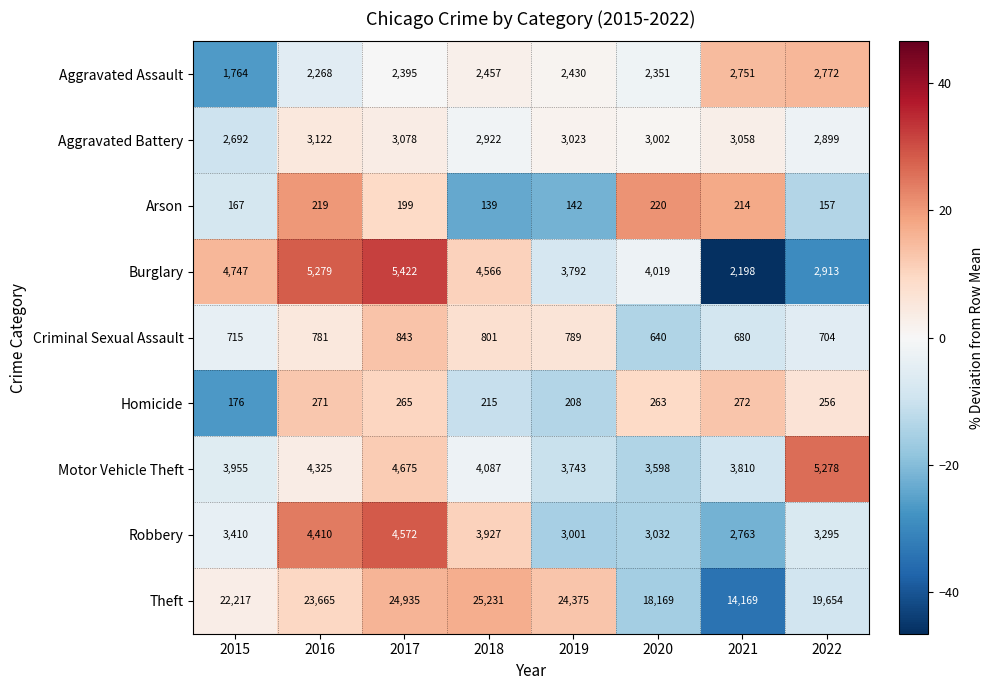

What is the difference between the highest and lowest values at 2019?

24233